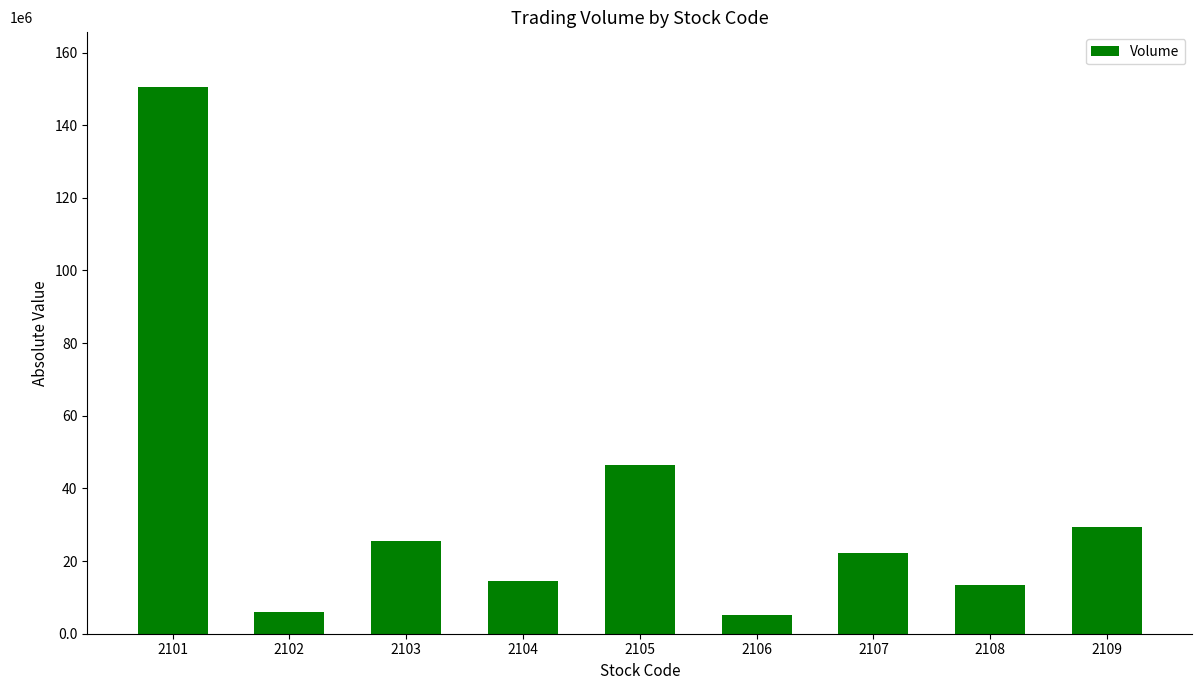

List the labels in order of value, smallest first.

2106, 2102, 2108, 2104, 2107, 2103, 2109, 2105, 2101